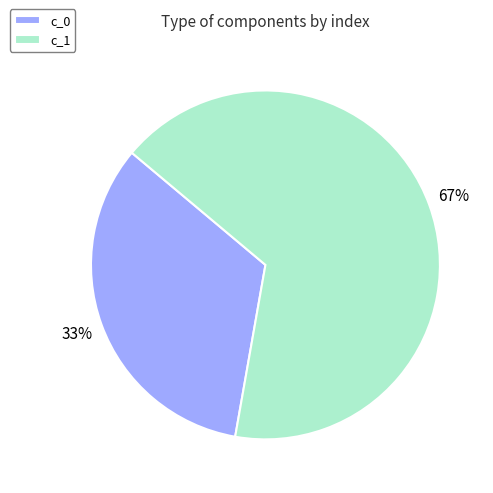

Which slice represents more than half of the pie?

c_1